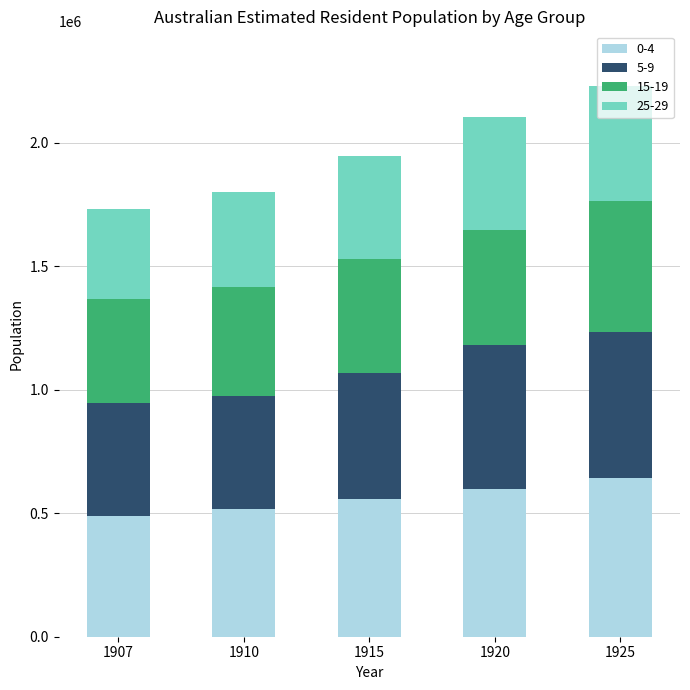

What is the sum of the 0-4 values at 1915 and 1925?

1200193.8